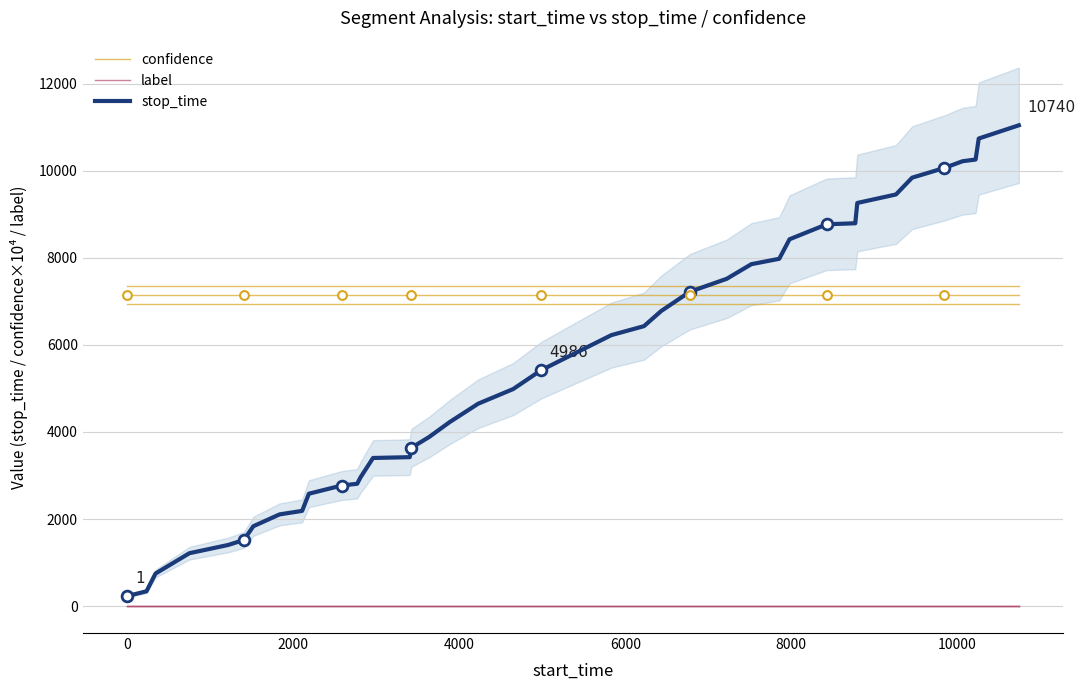

Which series has the largest total across all categories?

confidence